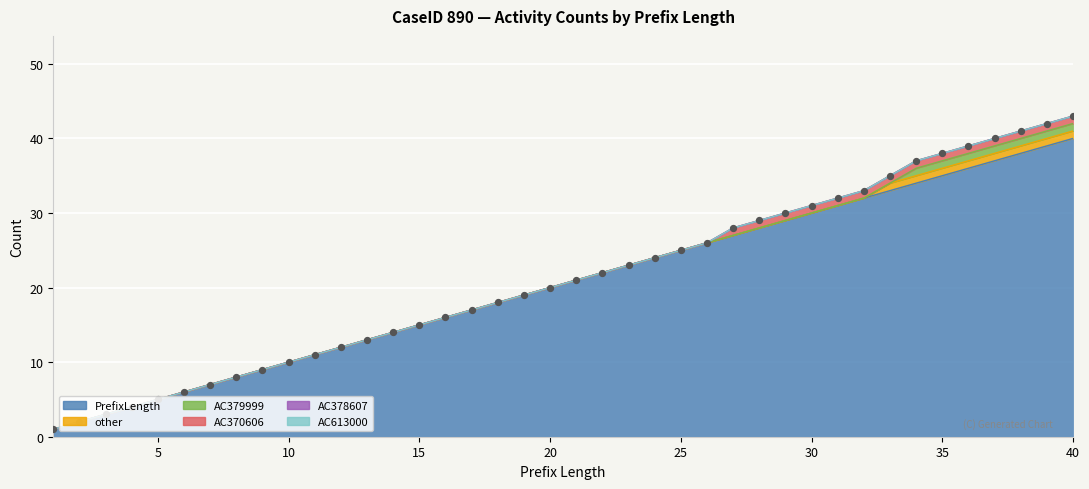

At how many categories does at least one series exceed 12?

28